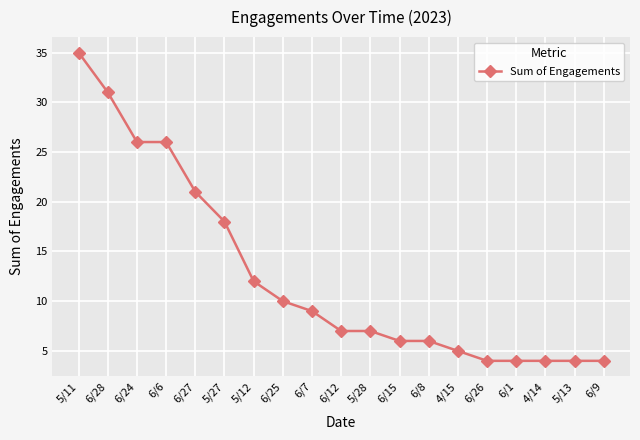

What is the difference between the second highest and second lowest values?

27